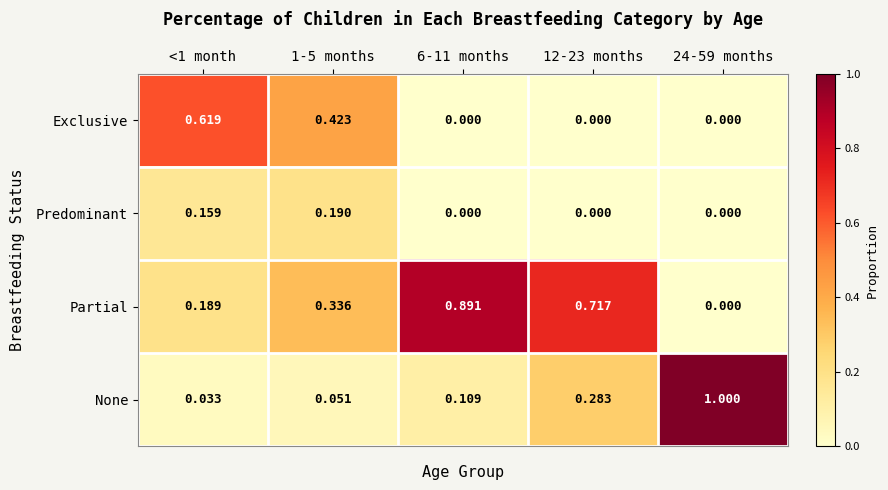

Rank the series at <1 month from lowest to highest value.

None, Predominant, Partial, Exclusive